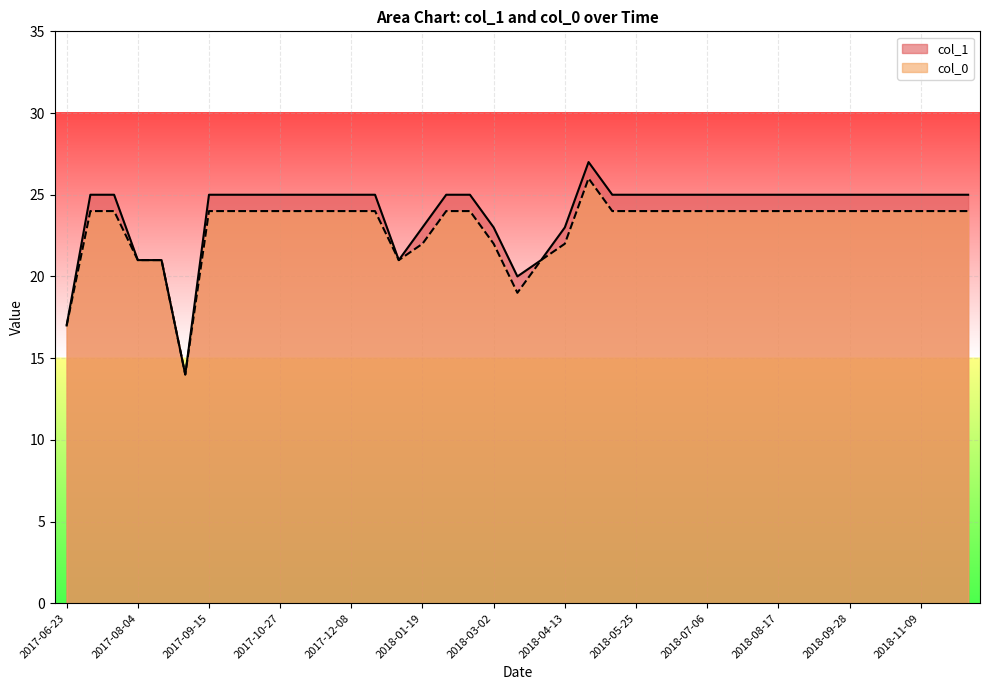

List the series in order of their peak value, highest first.

col_1, col_0